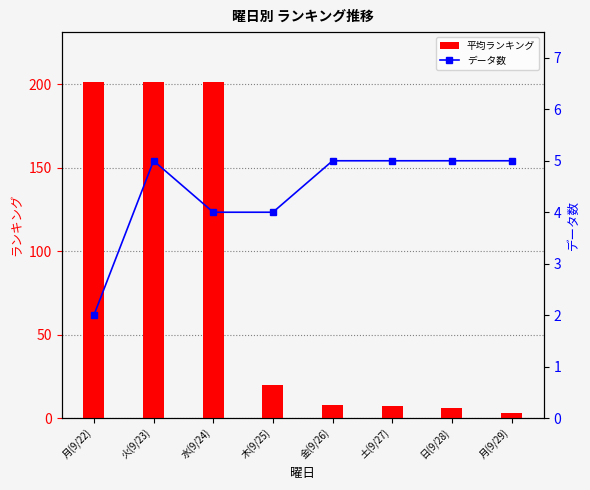

True or false: データ数 has a value of 4 at 水(9/24).

True